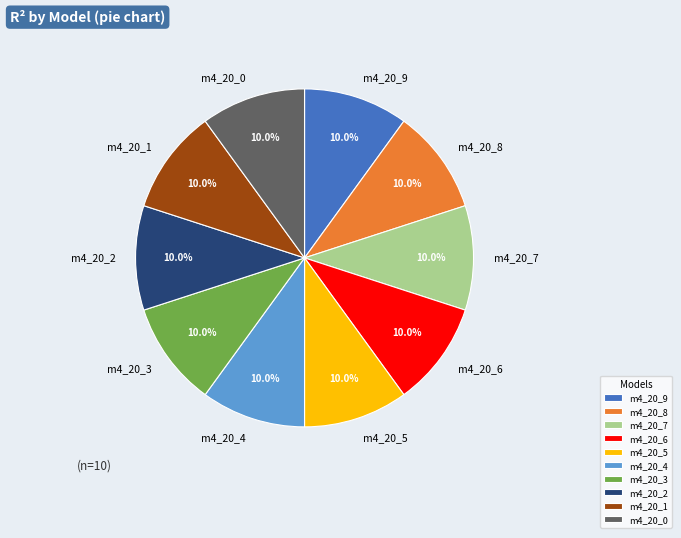

How much of the chart is everything except m4_20_3?

90.0%